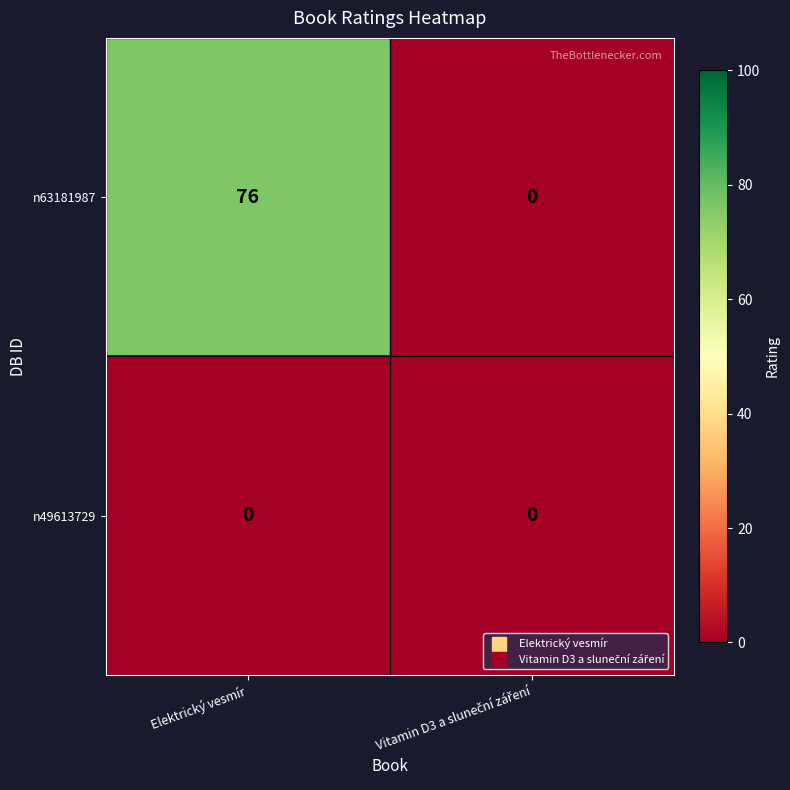

The value of n63181987 at Elektrický vesmír is 119. True or false?

False